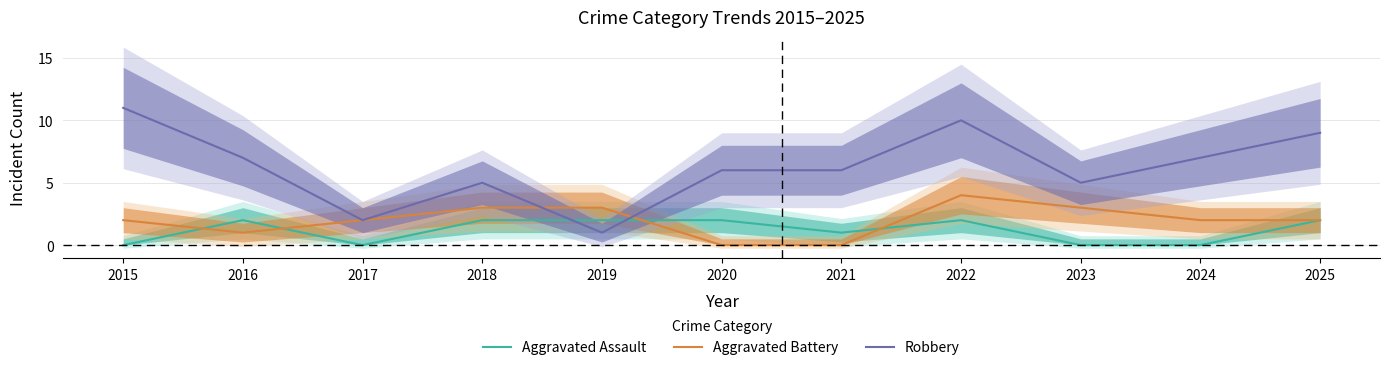

True or false: Aggravated Battery has more than 1 points higher than both neighbors.

False